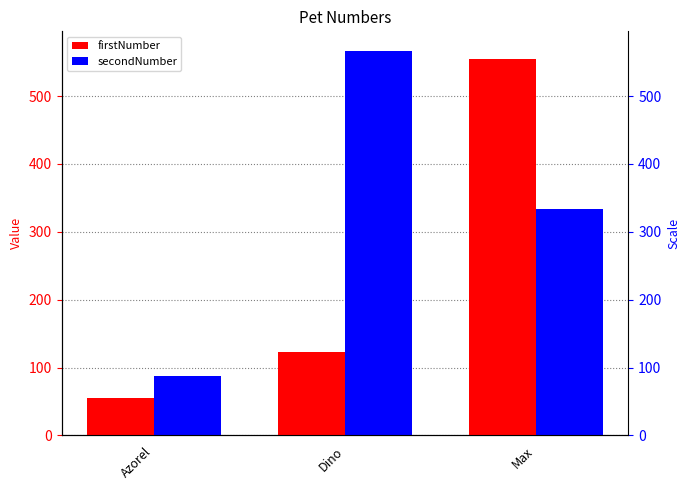

Count the number of data series in this chart.

2